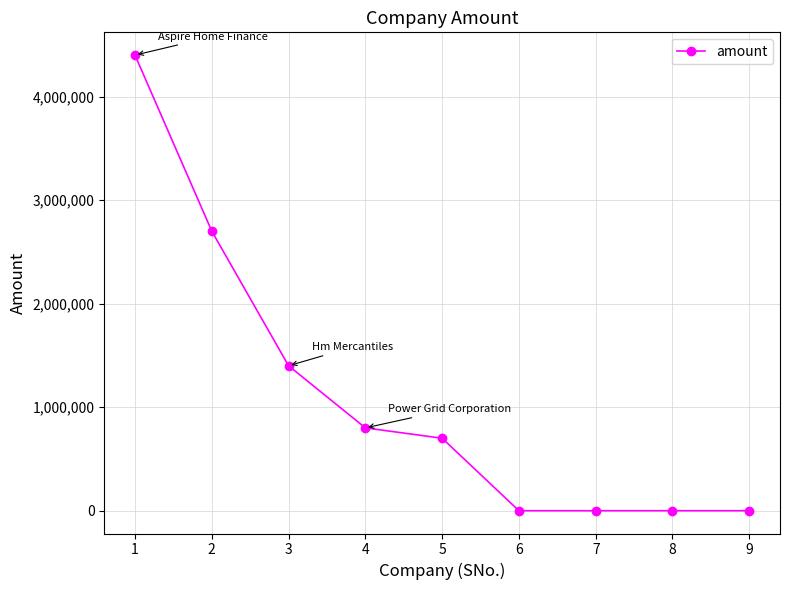

True or false: the data has more than 2 interior local peaks.

False